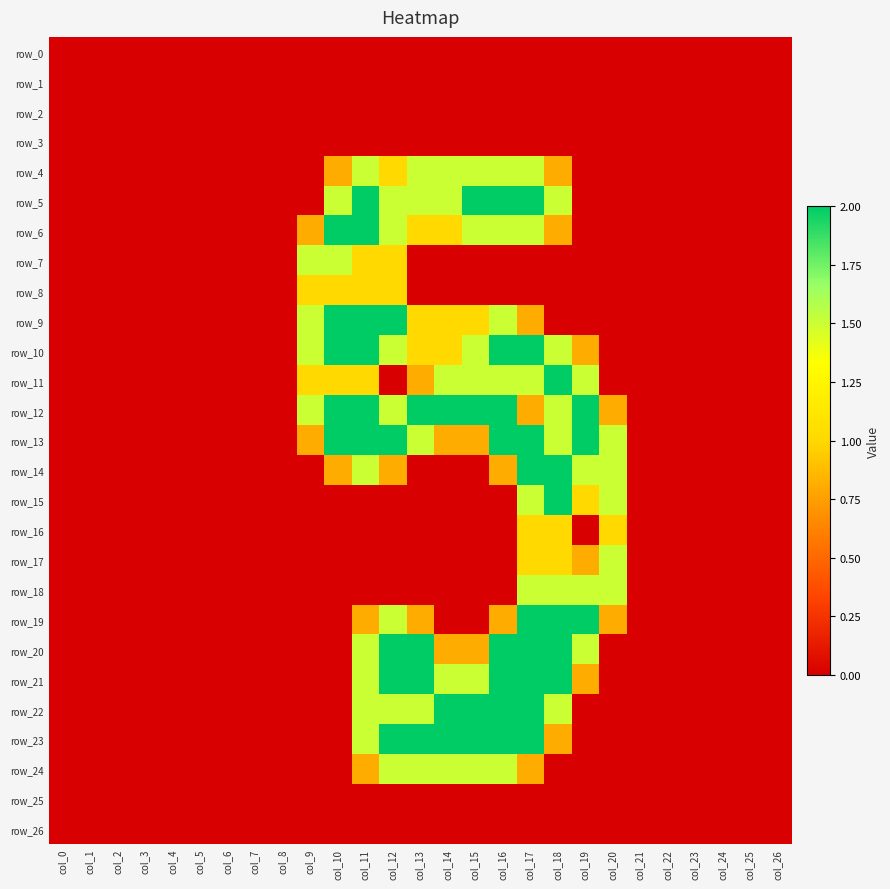

How many values in the row_16 series exceed 0?

3